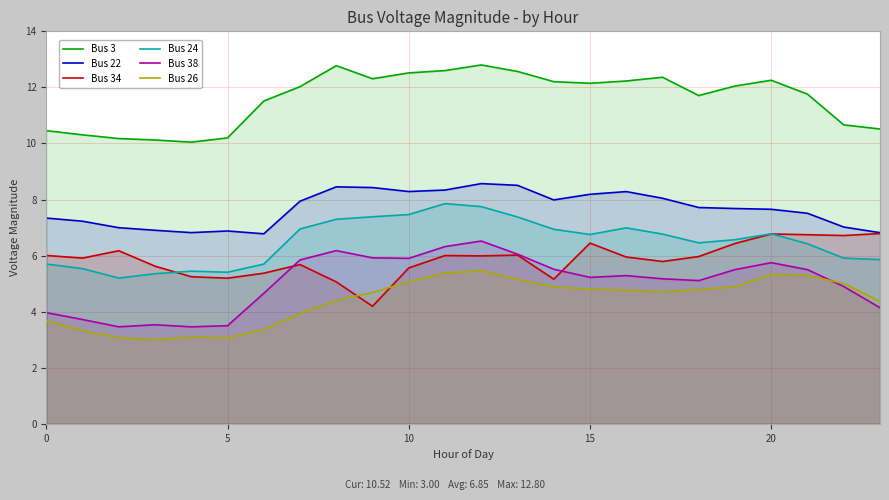

What is the smallest value displayed?

3.0